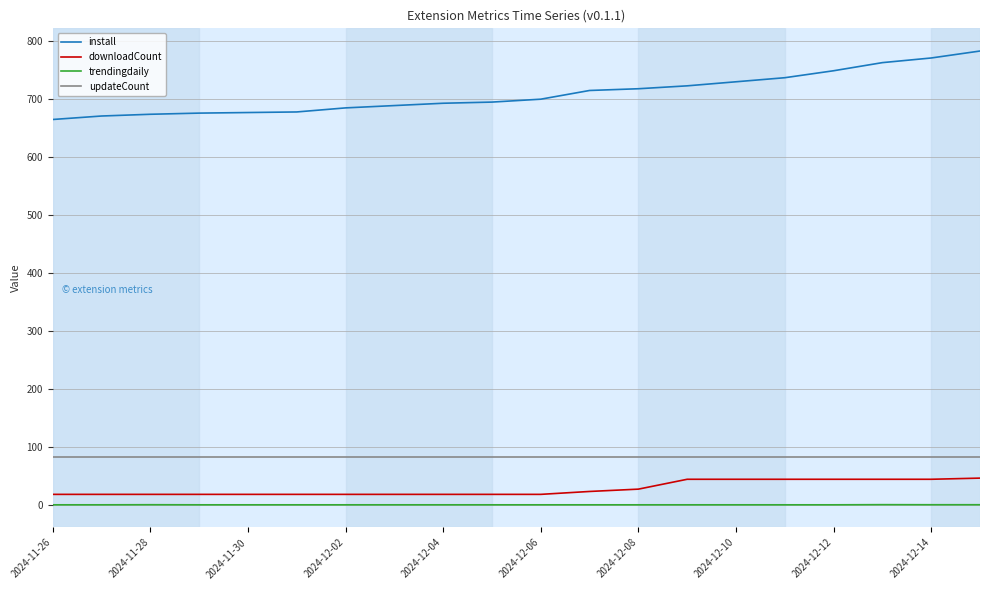

Which series has the largest range (max minus min)?

install